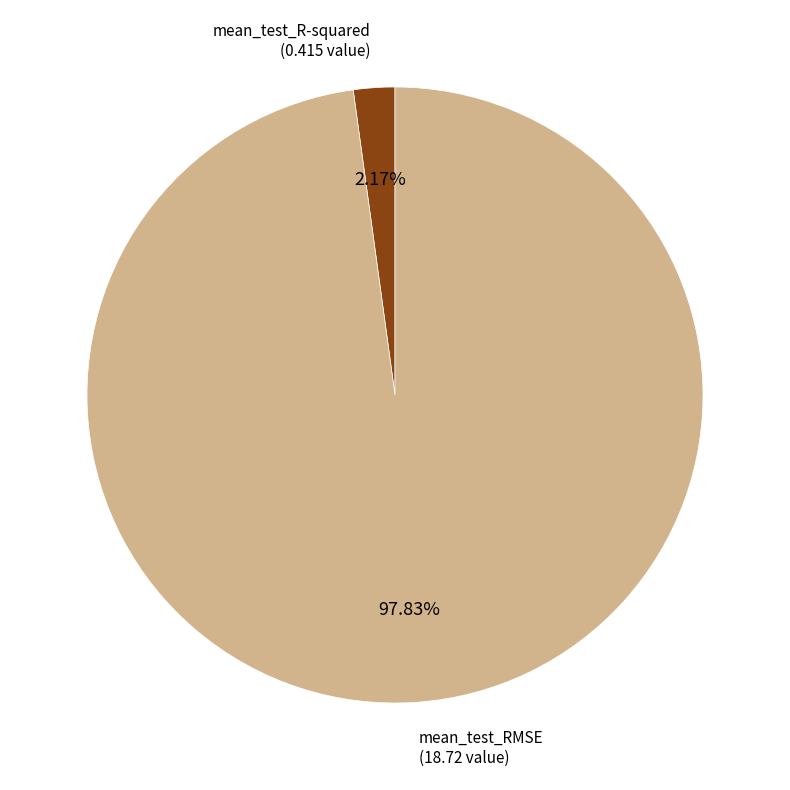

Is it true that mean_test_RMSE is 98% of the pie?

True